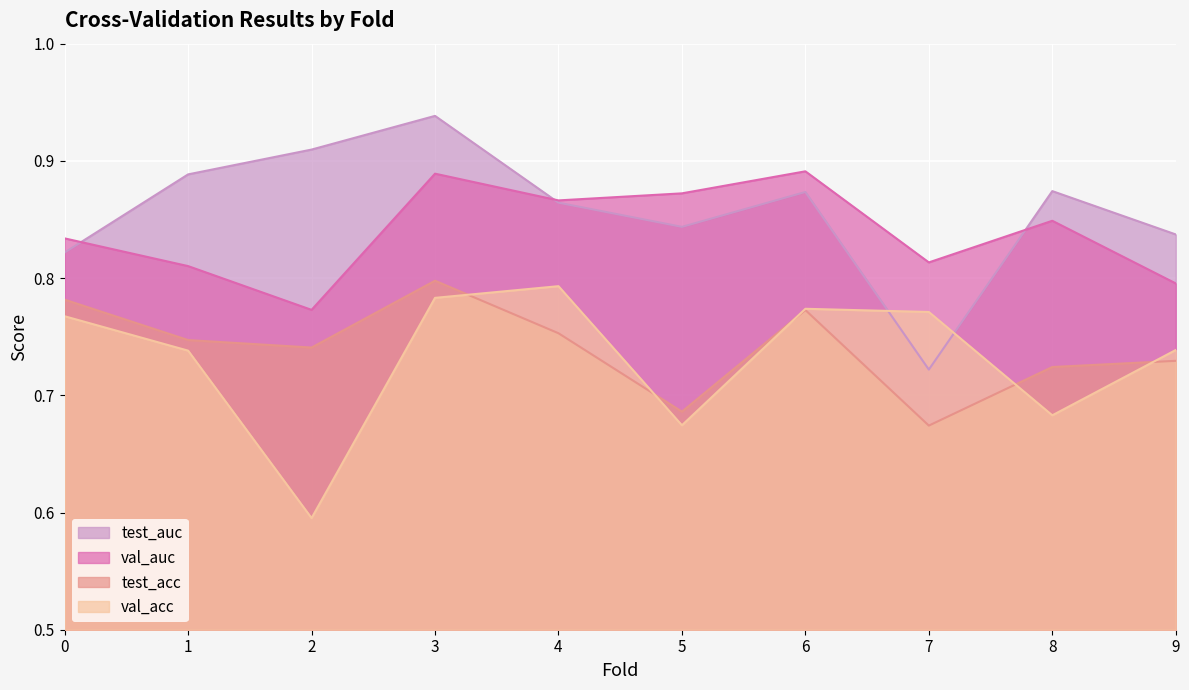

What is the difference between the maximum and minimum values in the val_acc series?

0.2